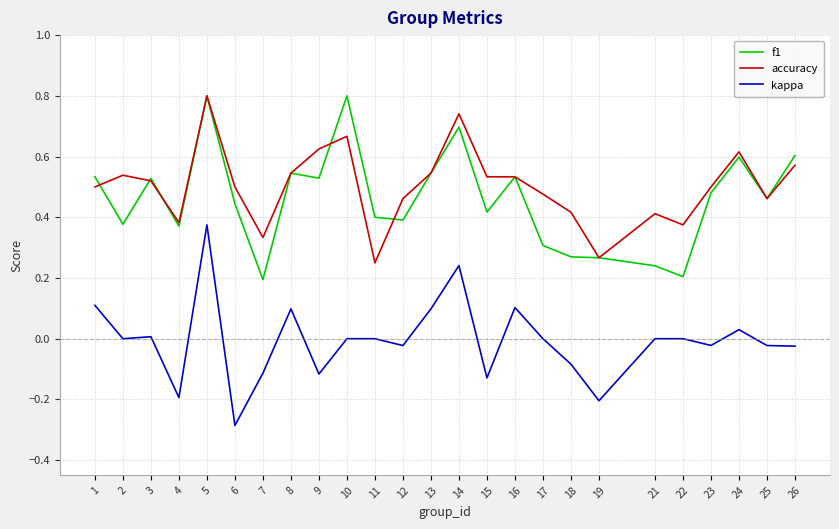

What is the highest value of the accuracy series?

0.8